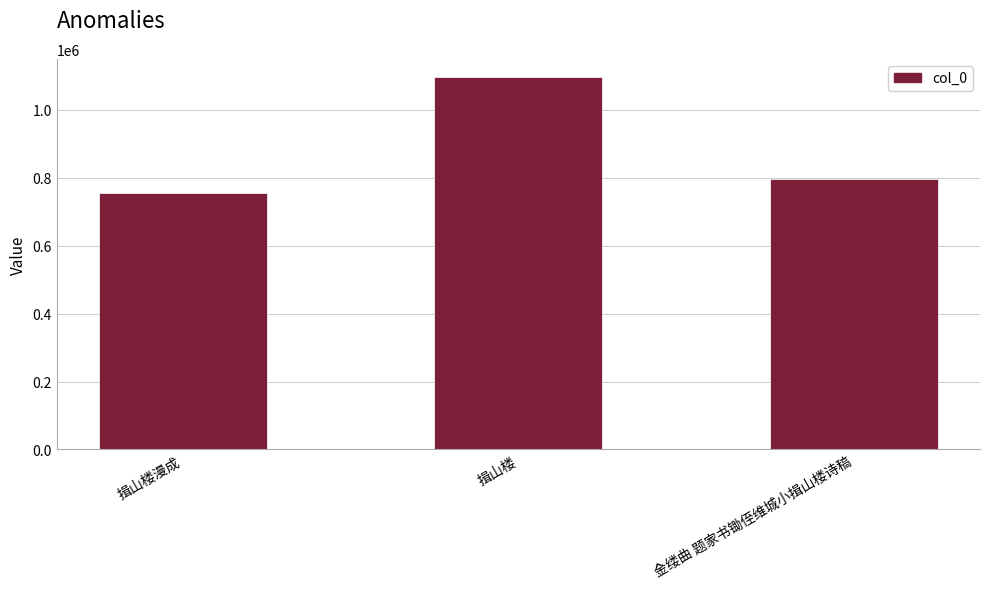

Approximately how many times larger is the value at 揖山楼漫成 compared to 金缕曲 题家书锄侄维城小揖山楼诗稿?

0.9